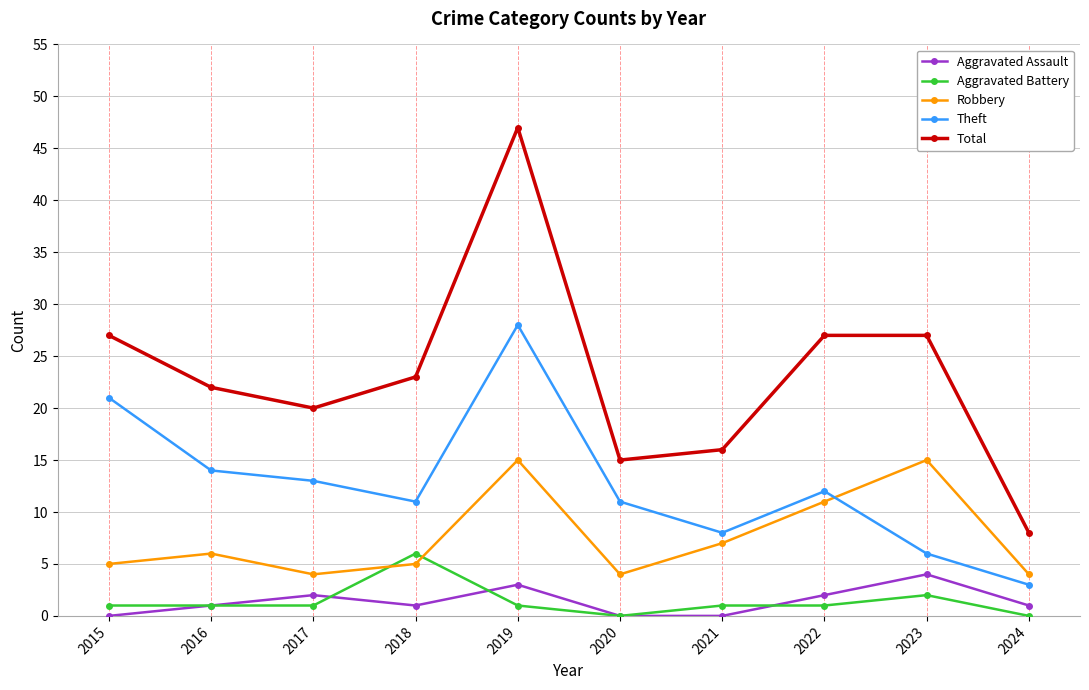

What is the total value across all series at 2019?

94